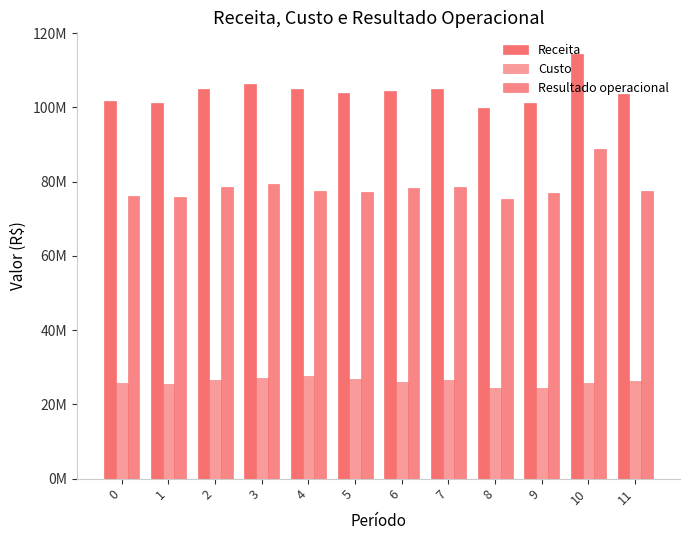

Are the bars grouped side by side (vs. stacked)?

Yes